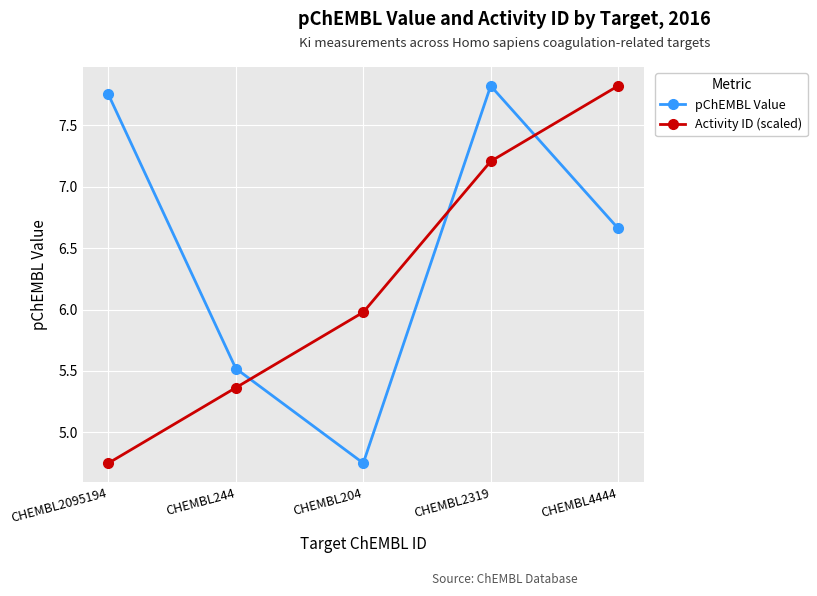

Is it true that pChEMBL Value equals 1.6 at CHEMBL204?

False